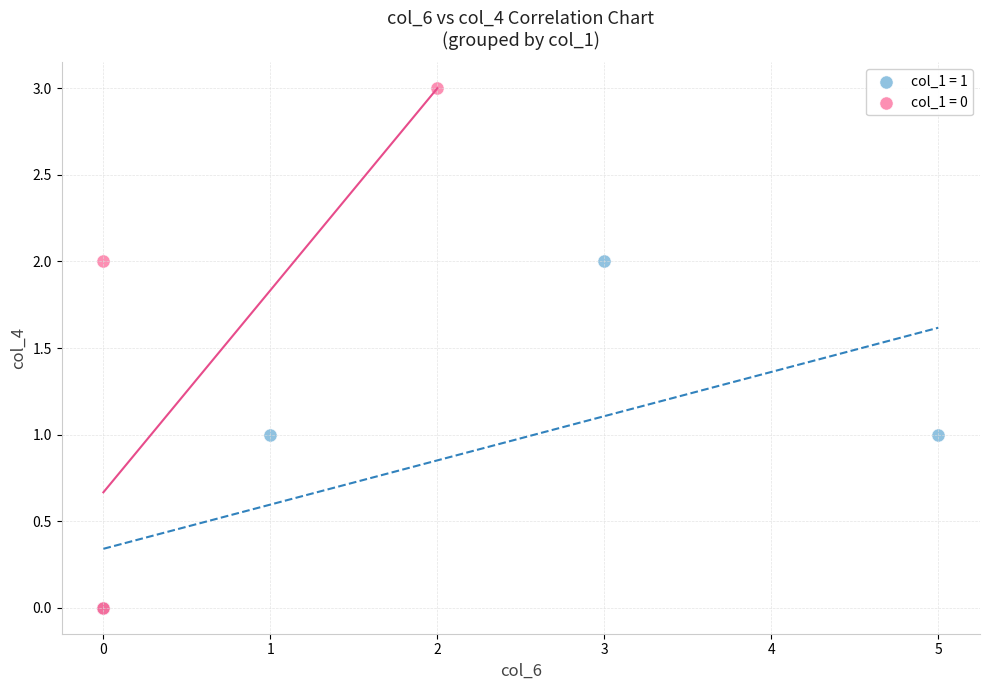

Which series has the widest spread of Y values?

col_1 = 0